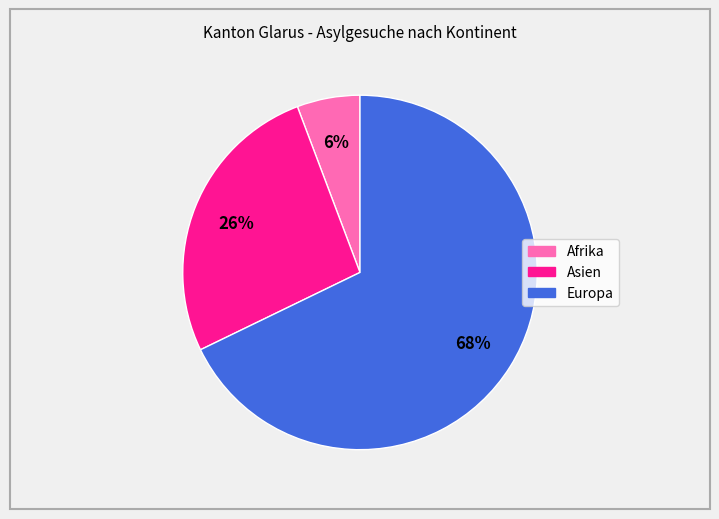

Is there a majority slice in this chart?

Yes